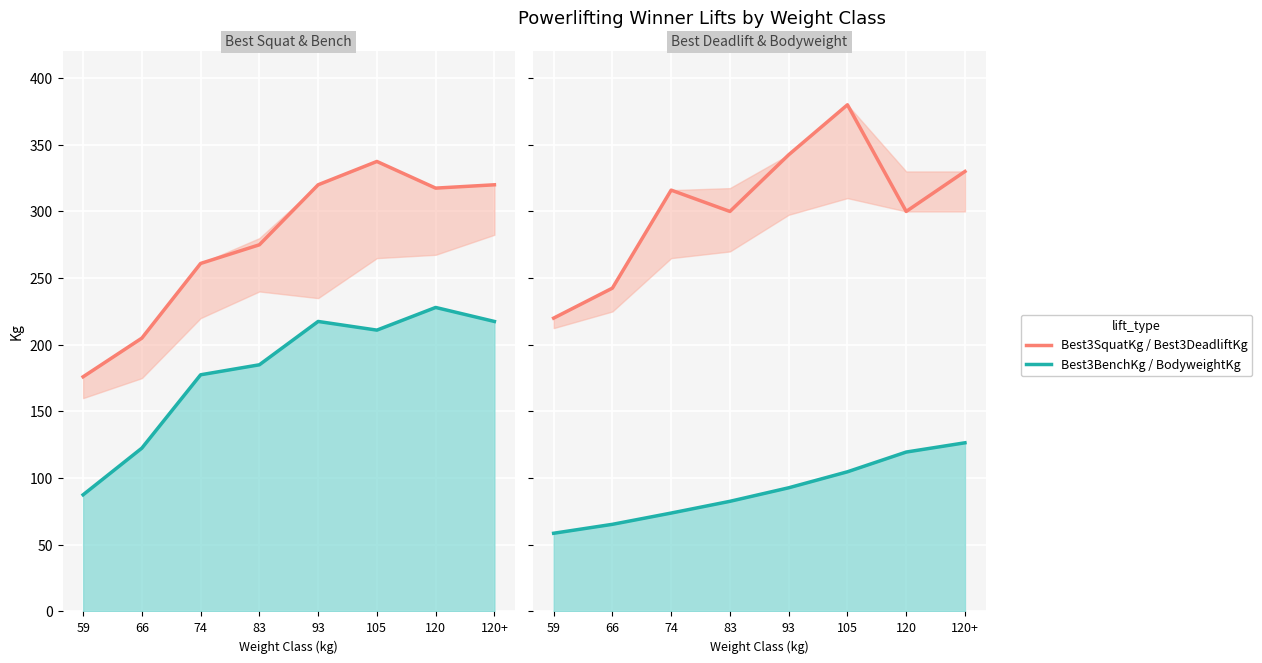

Which series has the largest range (max minus min)?

Best3SquatKg